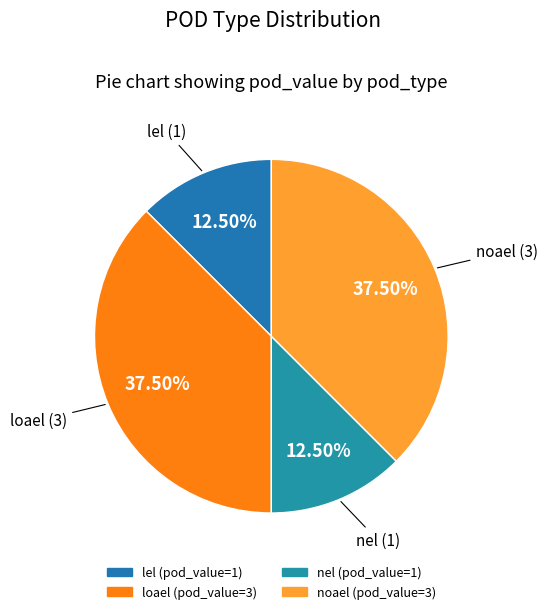

To the nearest percent, what is the difference between the largest and smallest slice percentages?

25%